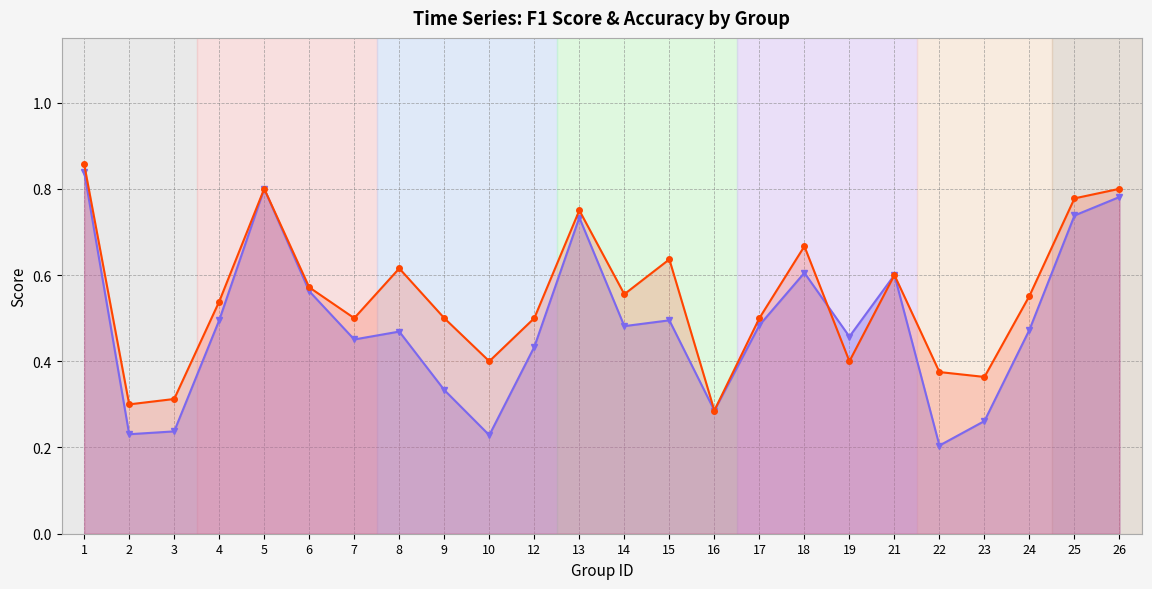

What is the value of the f1 point at the 20th from the left?

0.2